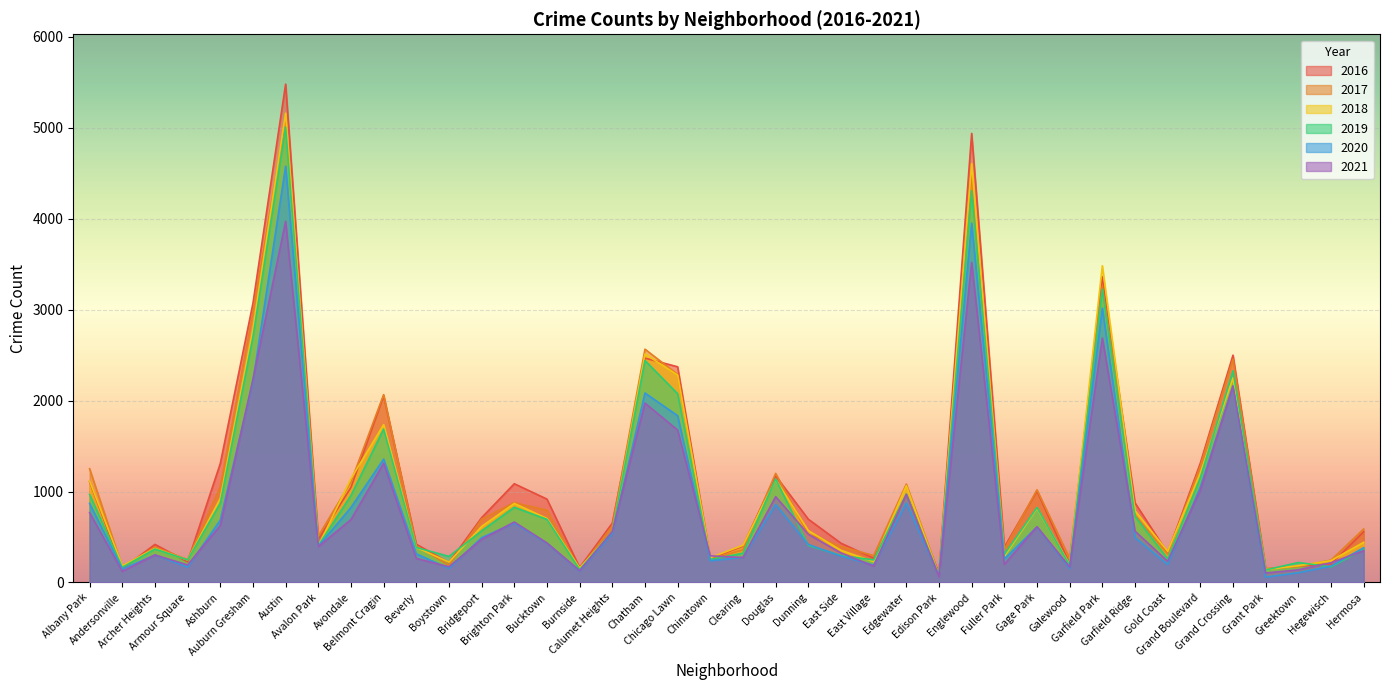

Rank the series at Andersonville from highest to lowest value.

2018, 2017, 2019, 2016, 2020, 2021